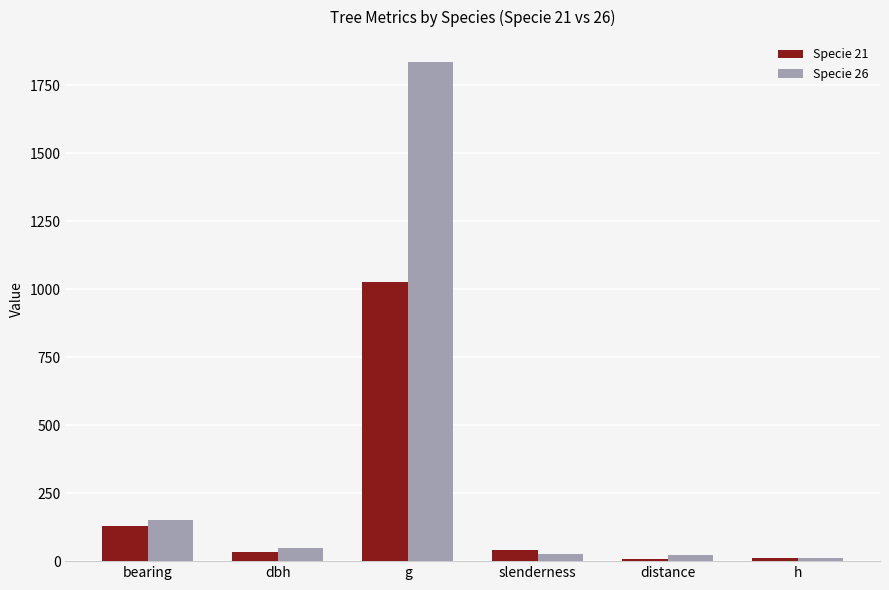

Which category has the highest value in the Specie 21 series?

g